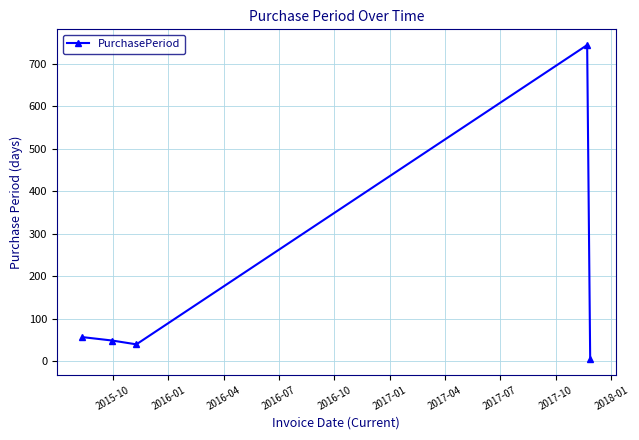

What is the average value?

179